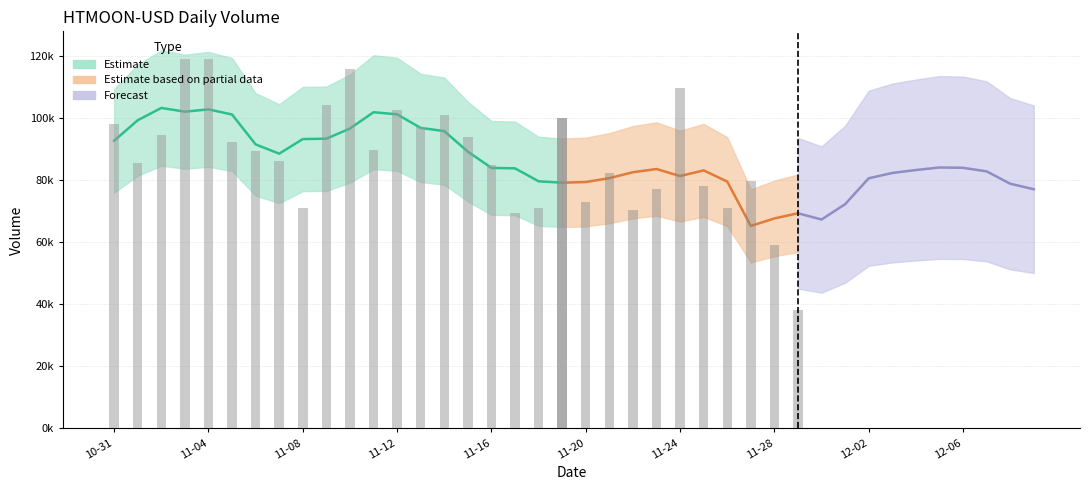

What is the total value across all series at 2021-12-06?

84225